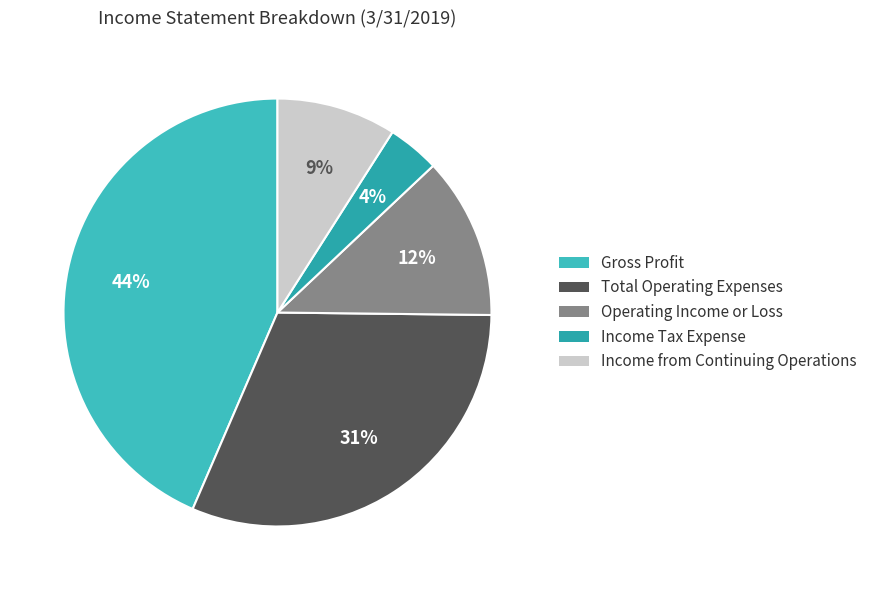

Which slice is the smallest?

Income Tax Expense